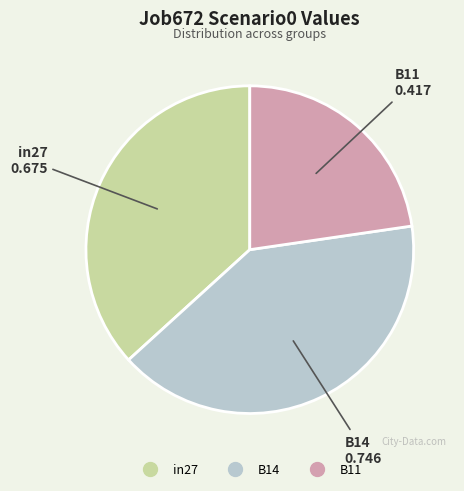

Rank the categories by value from highest to lowest.

B14, in27, B11